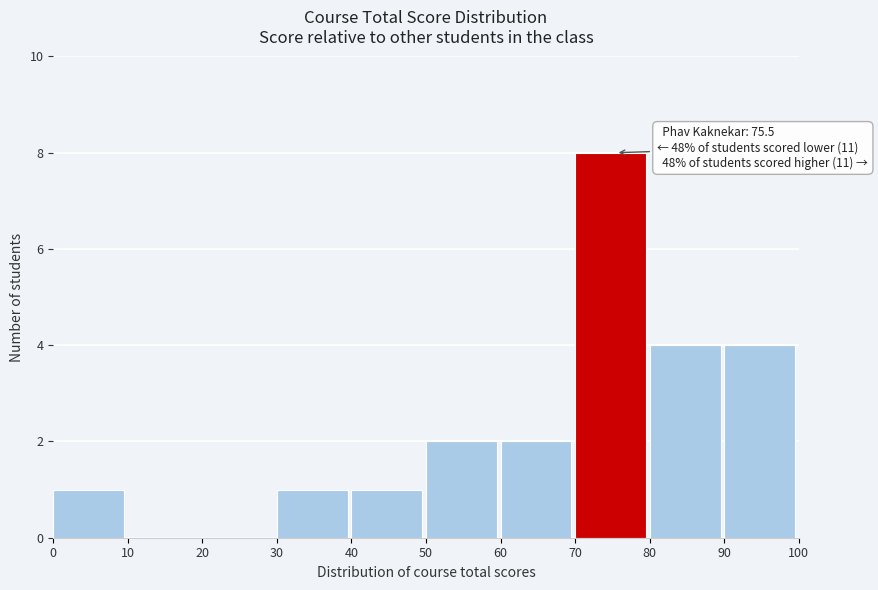

Over which range of the x-axis is the bar tallest?

70 to 80